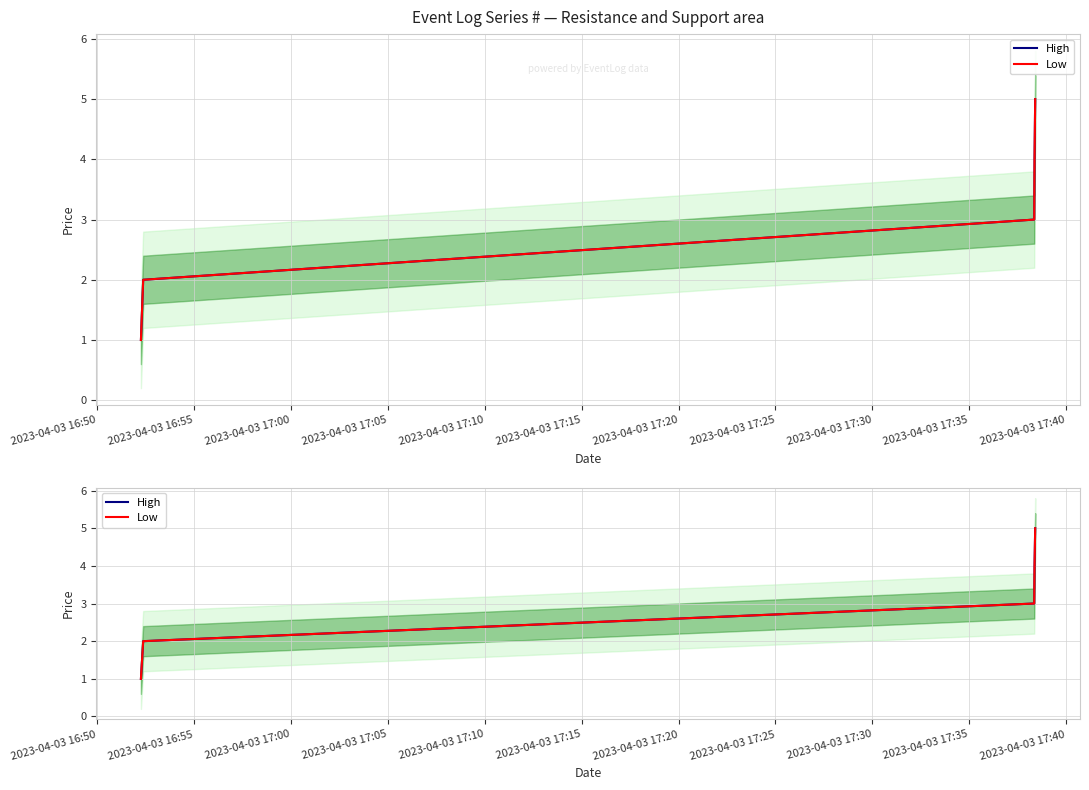

What is the difference between the maximum and second lowest values in the Low series?

3